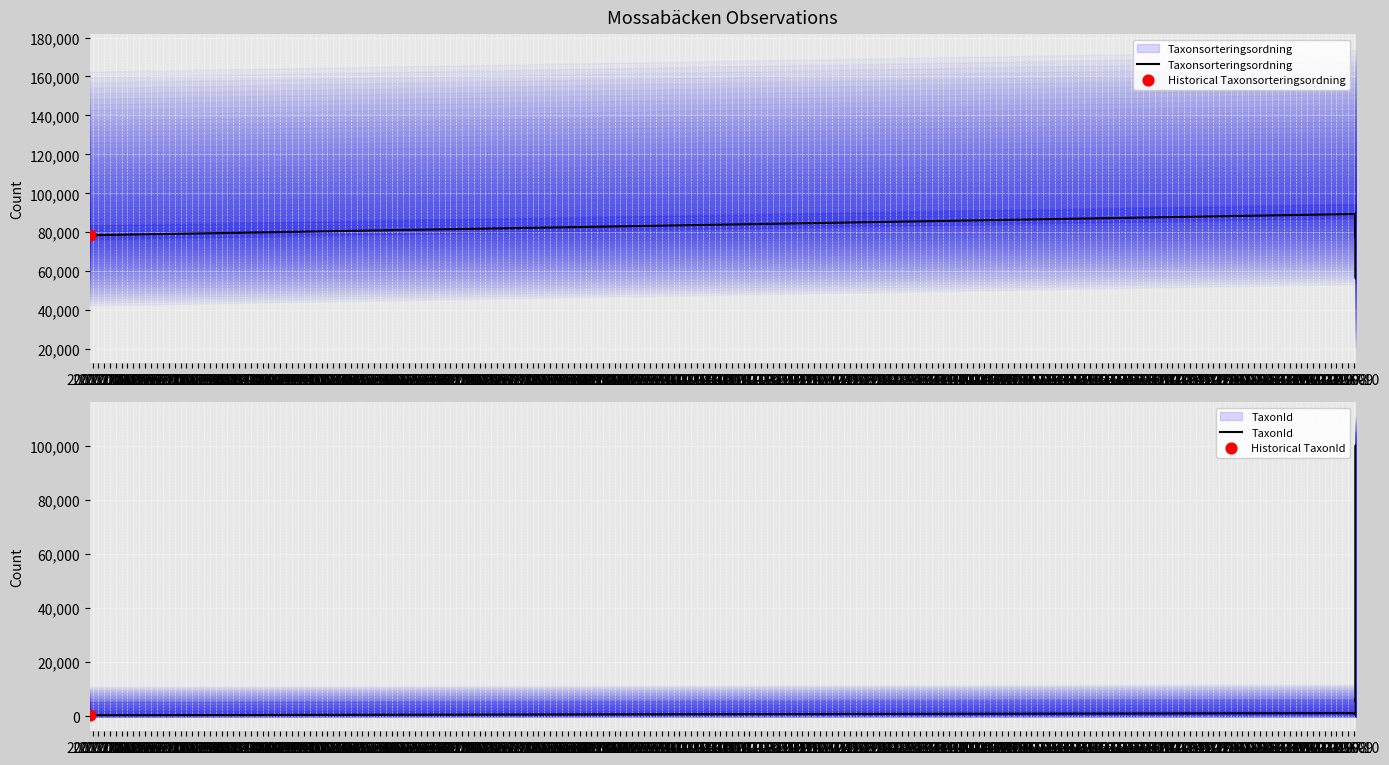

What is the total value across all series at 2001-11?

78858